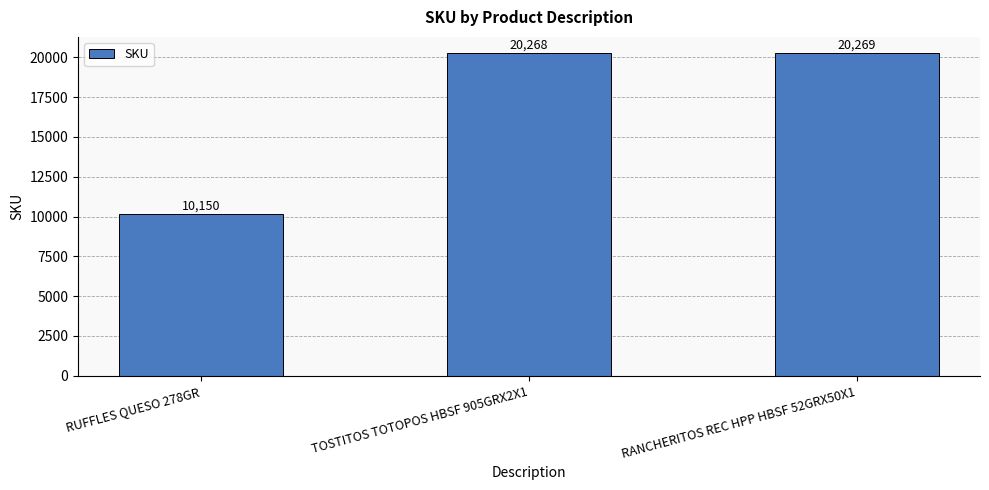

What is the approximate value at TOSTITOS TOTOPOS HBSF 905GRX2X1, to the nearest 10?

20270